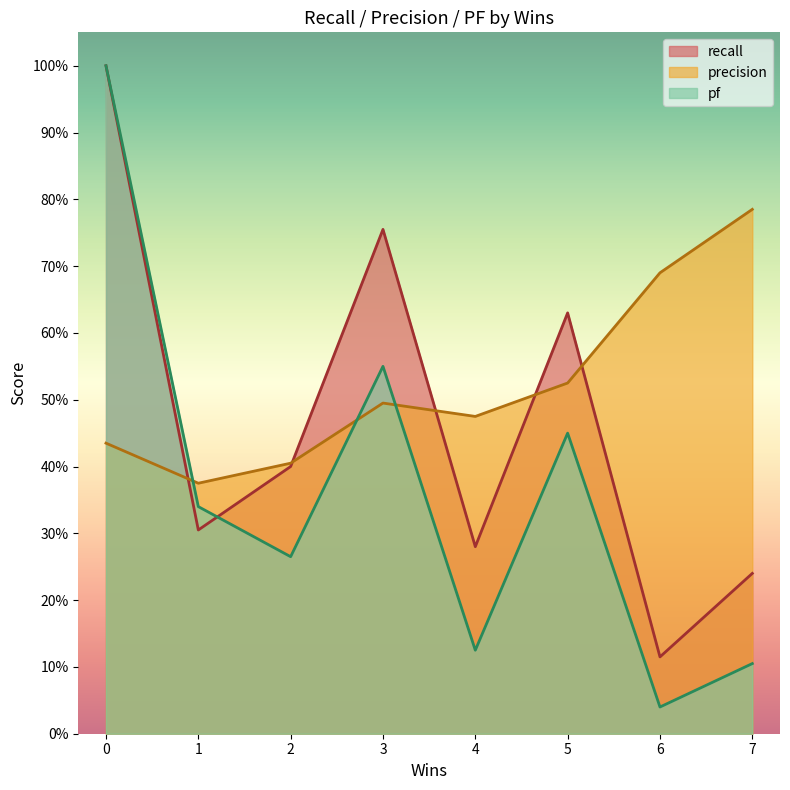

What are all the series names shown in the legend?

recall, precision, pf